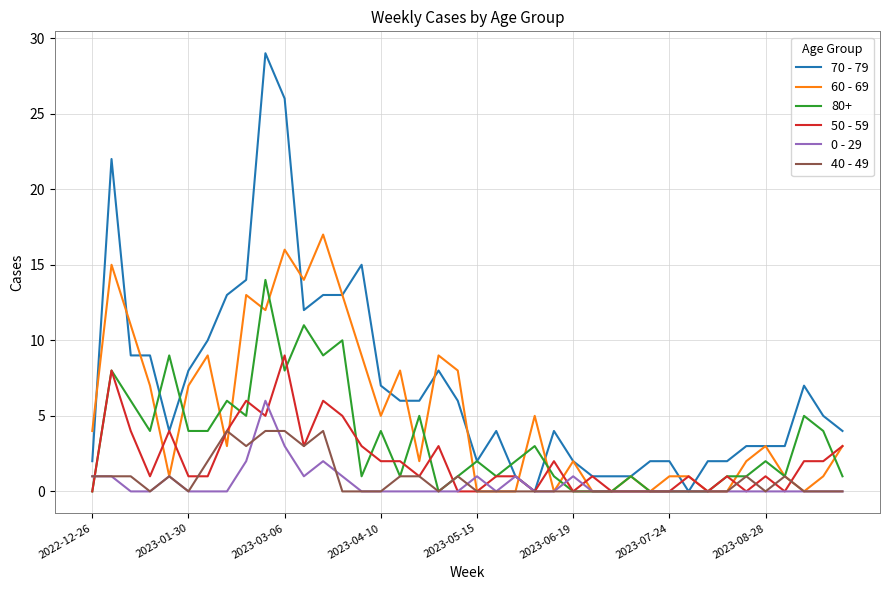

What is the highest value of the 50 - 59 series?

9